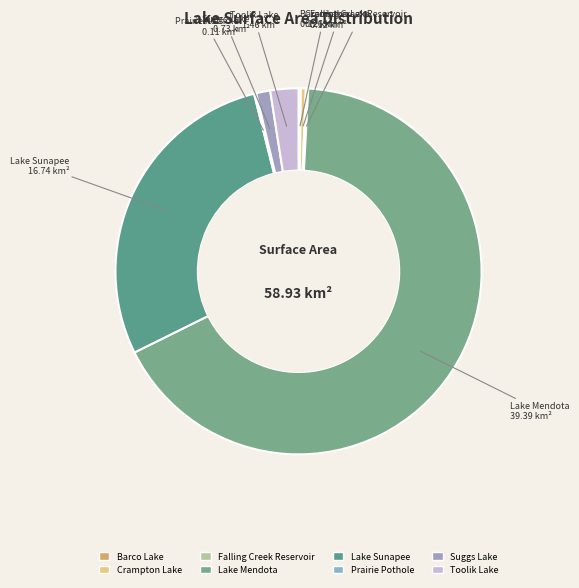

Which category has the biggest portion of the pie?

Lake Mendota